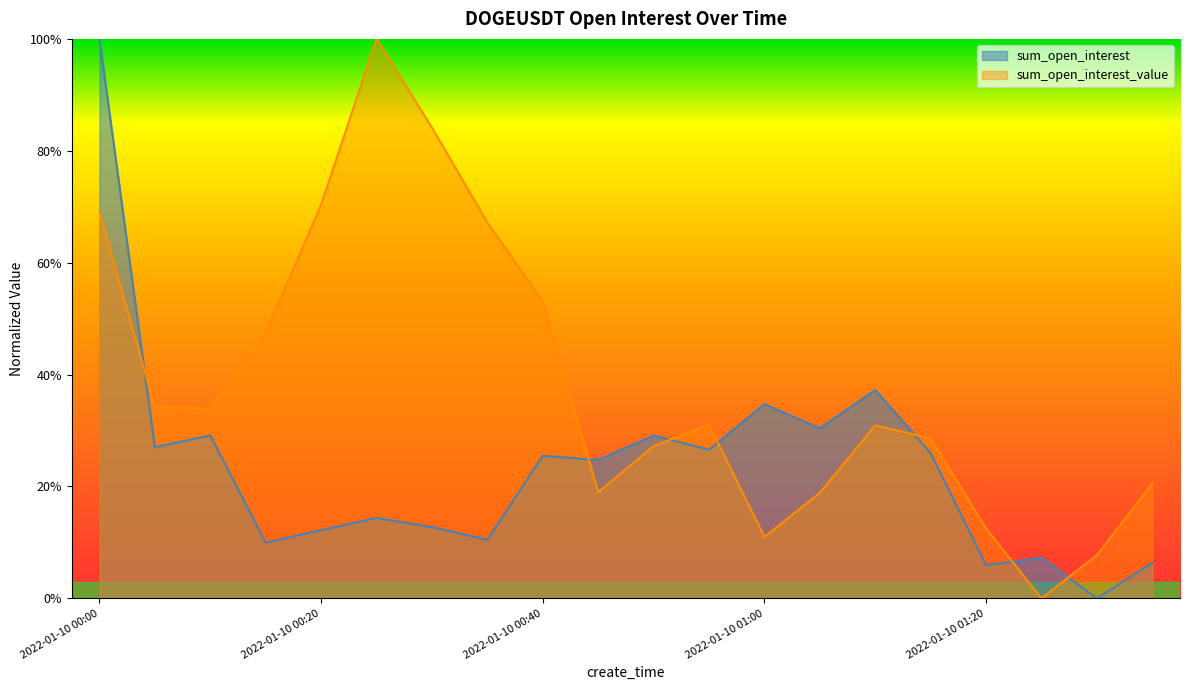

What is the greatest value displayed?

1.0